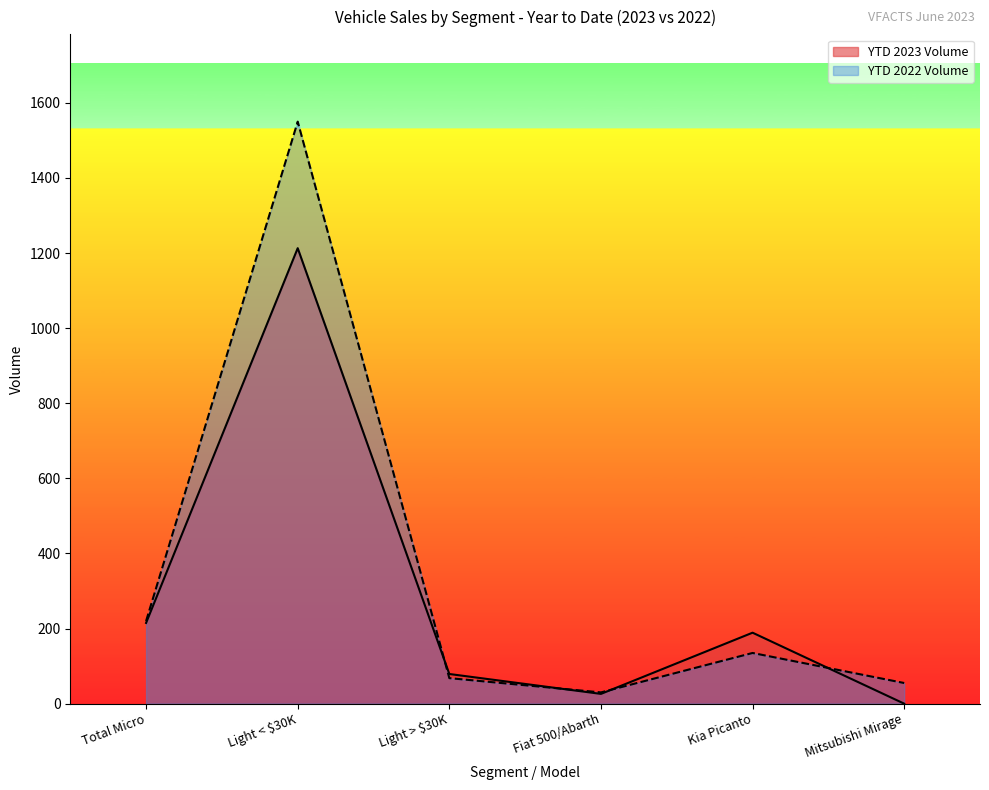

Reading right to left, list all the values displayed in this chart.

YTD 2023 Volume: 0	189	26	79	1213	215
YTD 2022 Volume: 55	135	30	68	1550	220